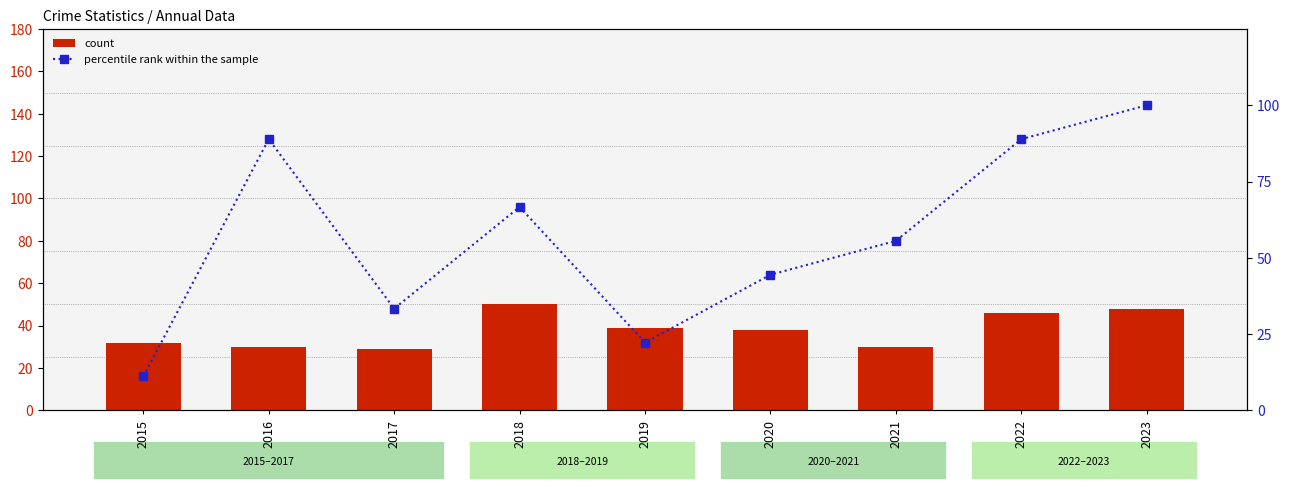

Which series changed the most between 2015 and 2023?

percentile rank within the sample